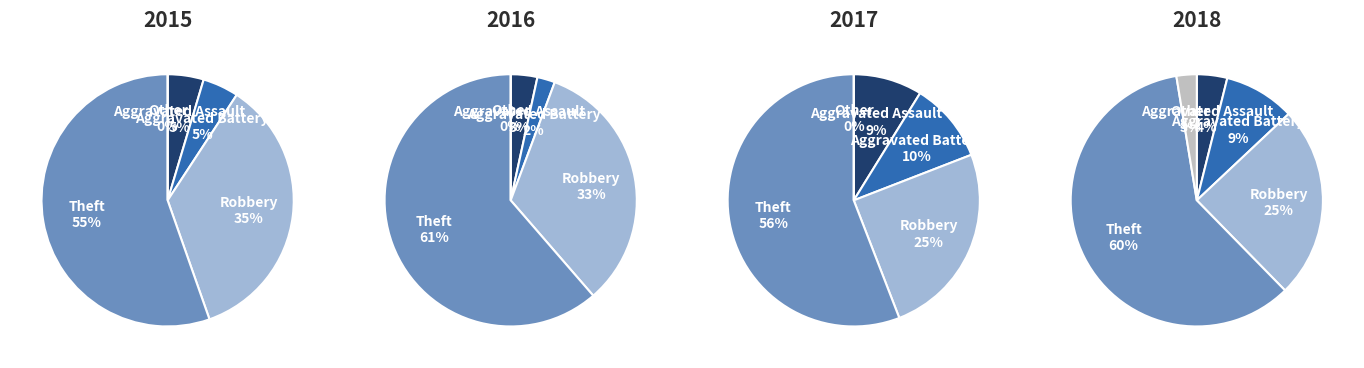

Count the number of slices in the pie.

5